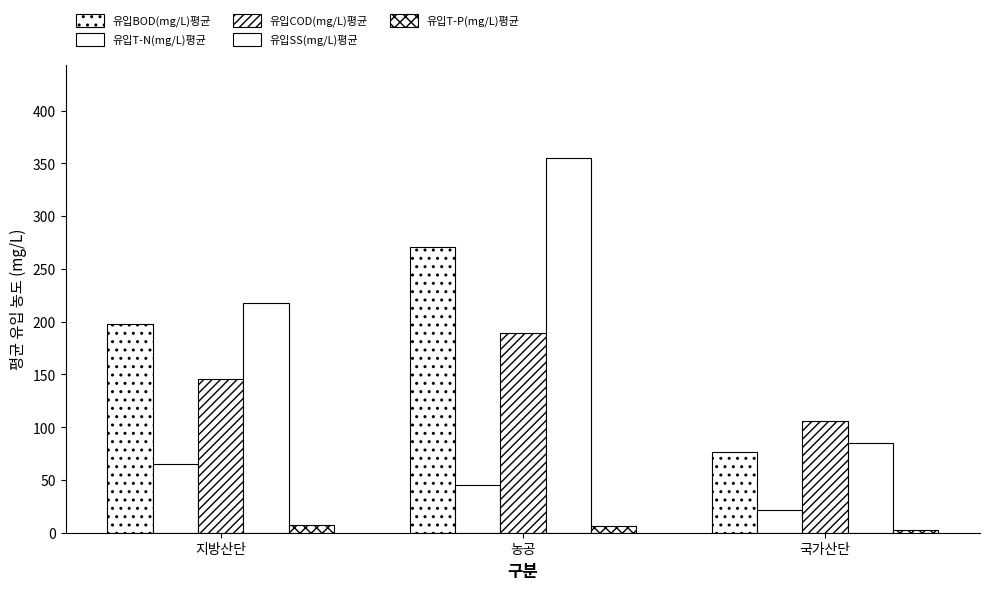

Does the chart contain stacked bars?

No